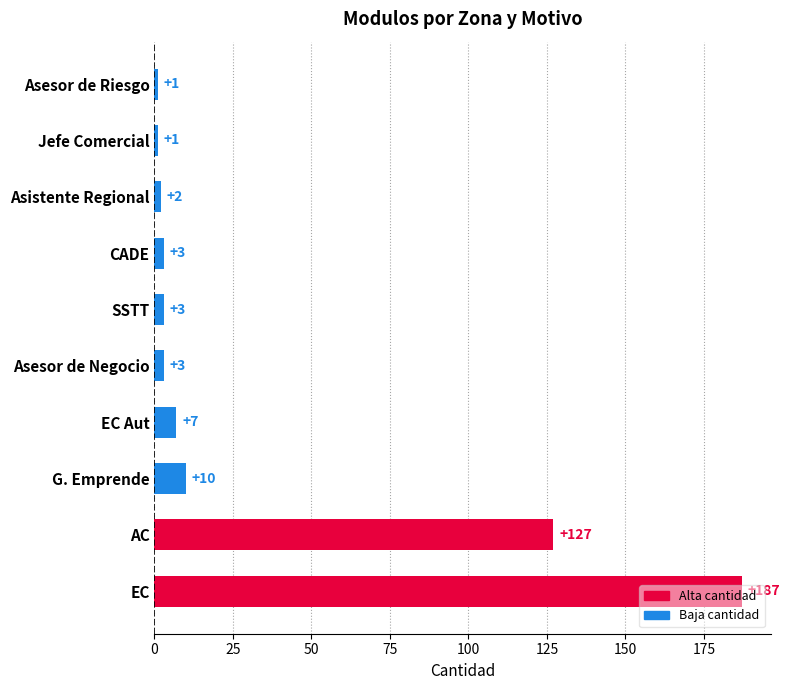

Where is the data nearest to the value 94?

AC